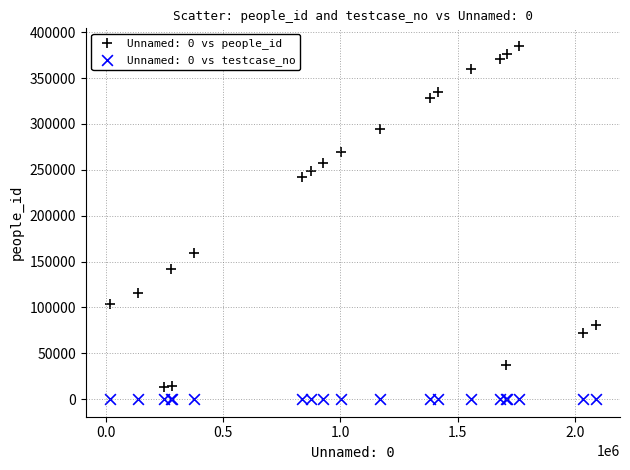

Which series contains the highest Y value?

Unnamed: 0 vs people_id